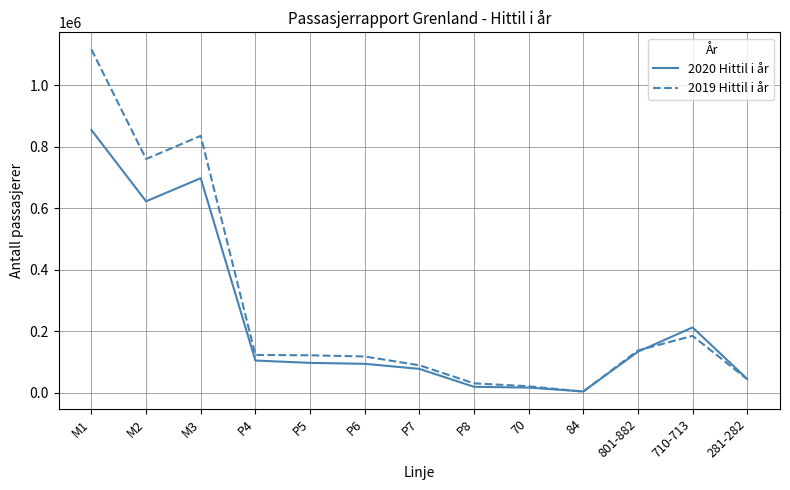

How many values in the 2019 Hittil i år series are below 122009?

6